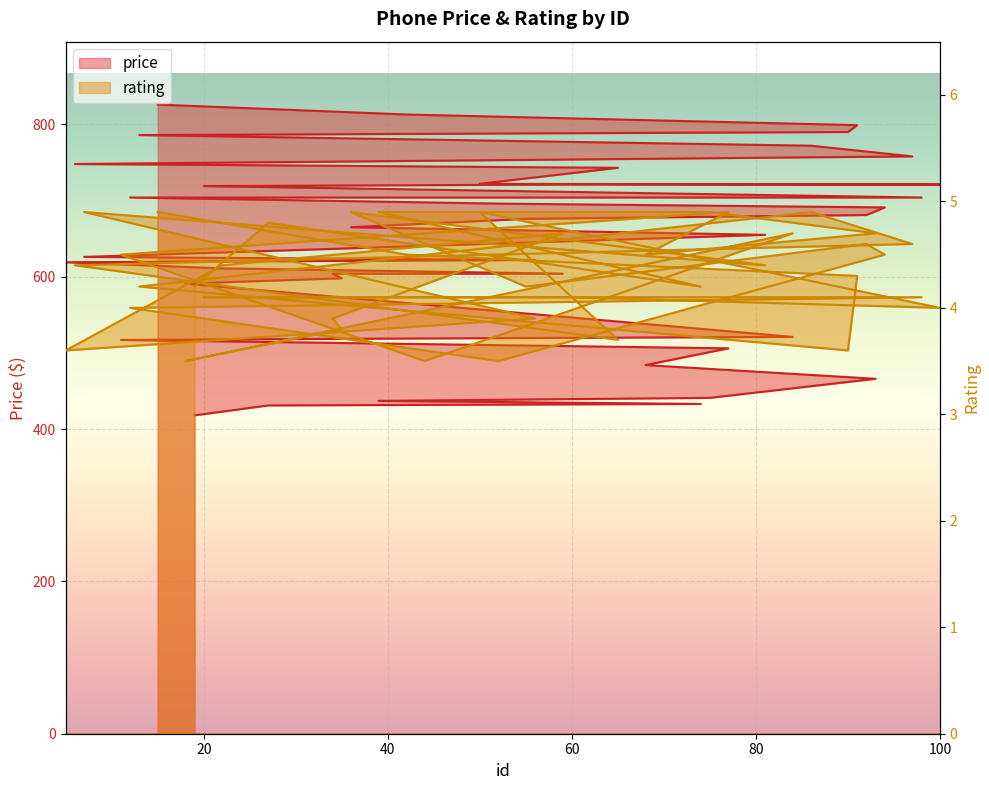

True or false: rating and price cross at least once.

False